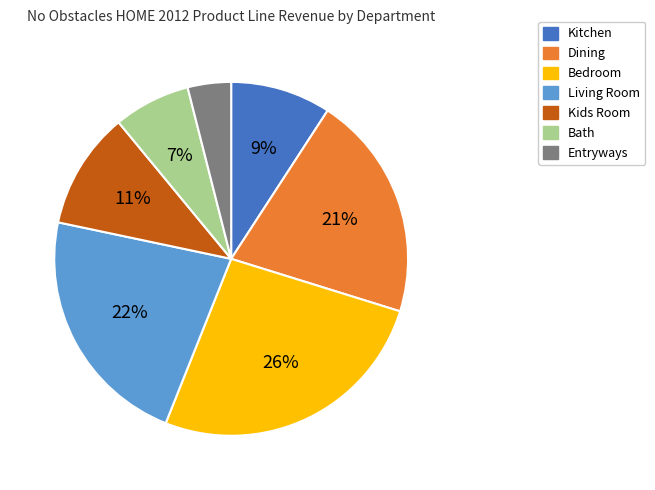

Which slice is the largest?

Bedroom